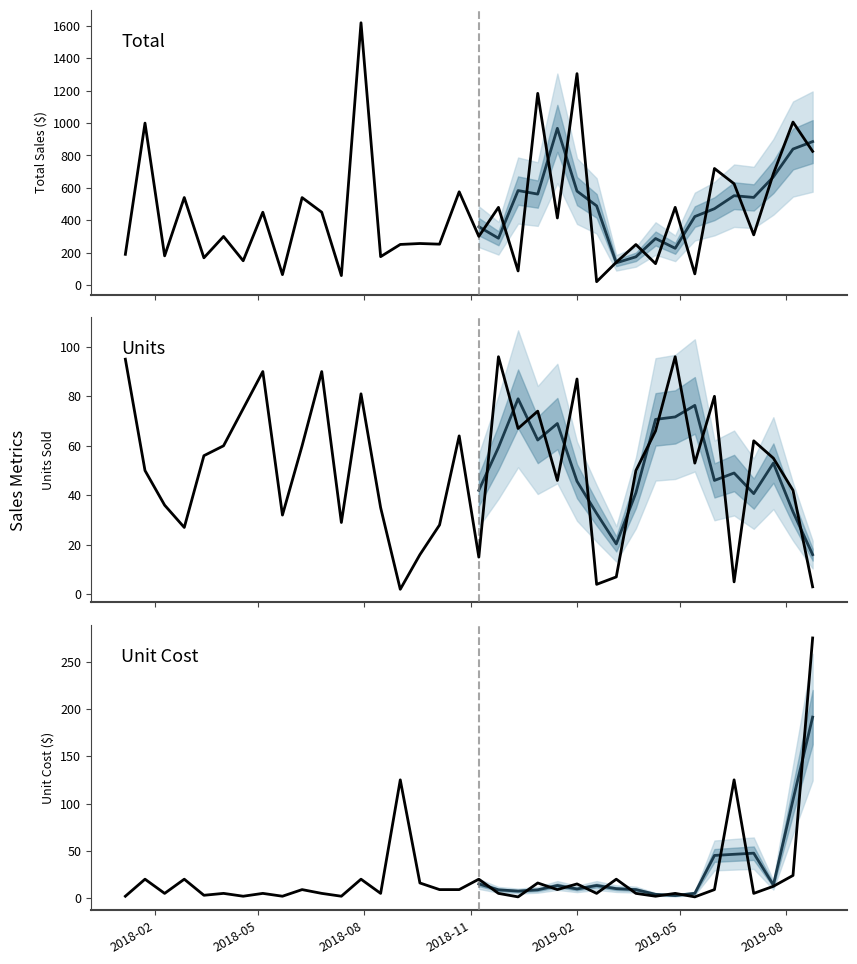

Which has a higher value, 2018-07-29 or 2018-03-15?

2018-07-29